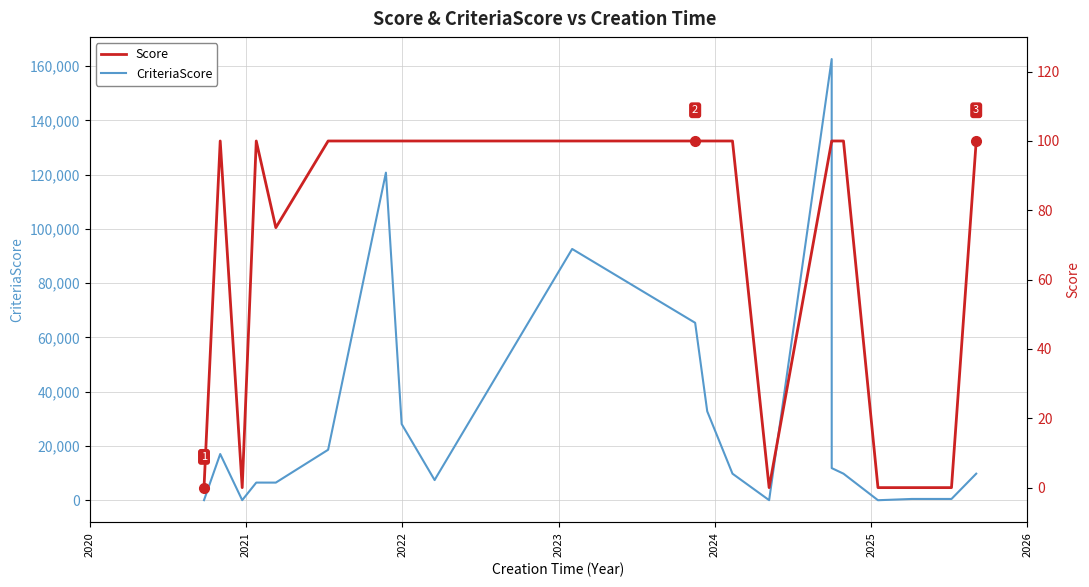

List the series in order of their overall mean, highest first.

CriteriaScore, Score